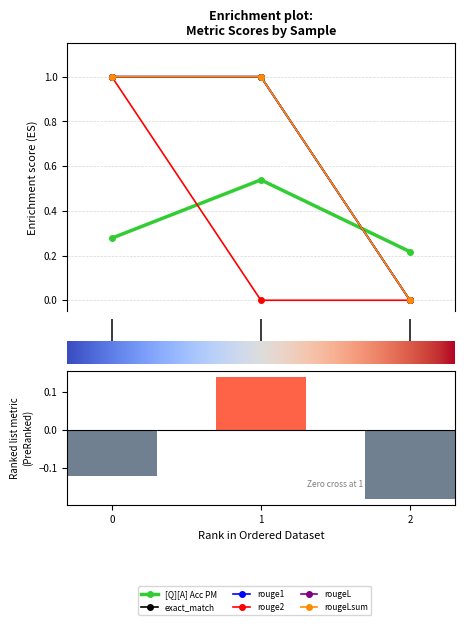

What is the difference between the maximum and minimum values in the rougeL series?

1.0